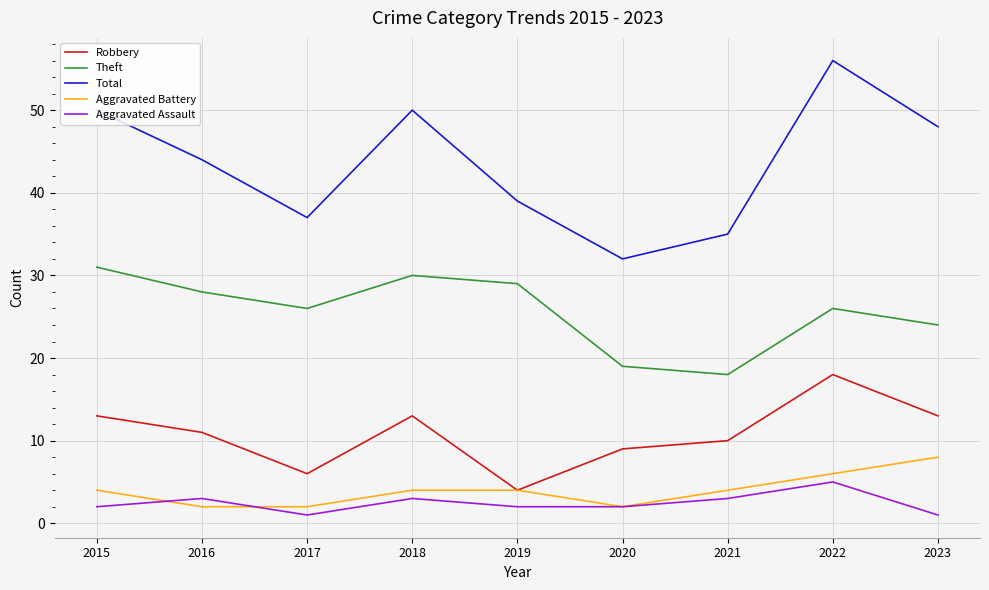

Which series has the largest range (max minus min)?

Total